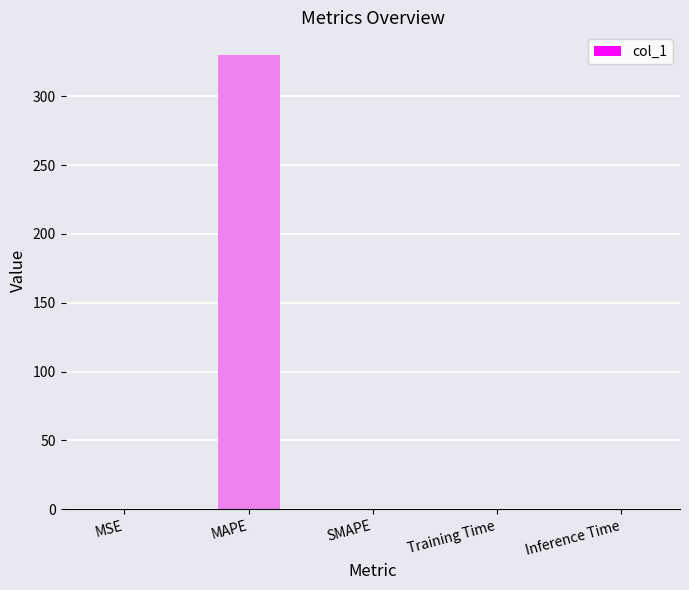

What value does the data have at MAPE?

330.1